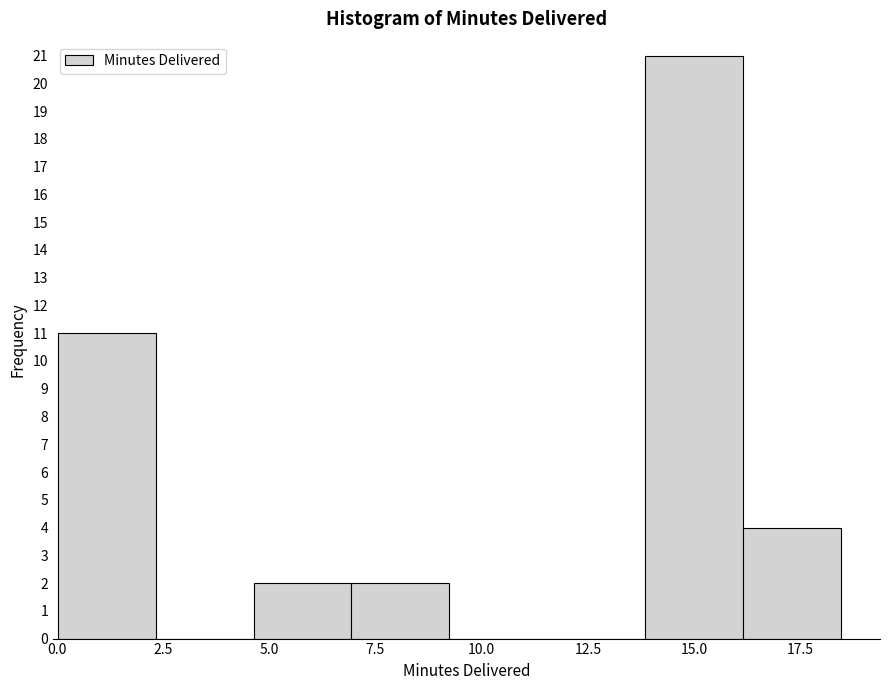

Reading left to right, list every bar in this chart as the range it spans on the x-axis followed by its height. Neither the bar edges nor the heights are printed on the chart, so give them approximately, as read against the axes.

0.0 to 2.5: 11
2.5 to 4.5: 0
4.5 to 7.0: 2
7.0 to 9.0: 2
9.0 to 11.5: 0
11.5 to 14.0: 0
14.0 to 16.0: 21
16.0 to 18.5: 4